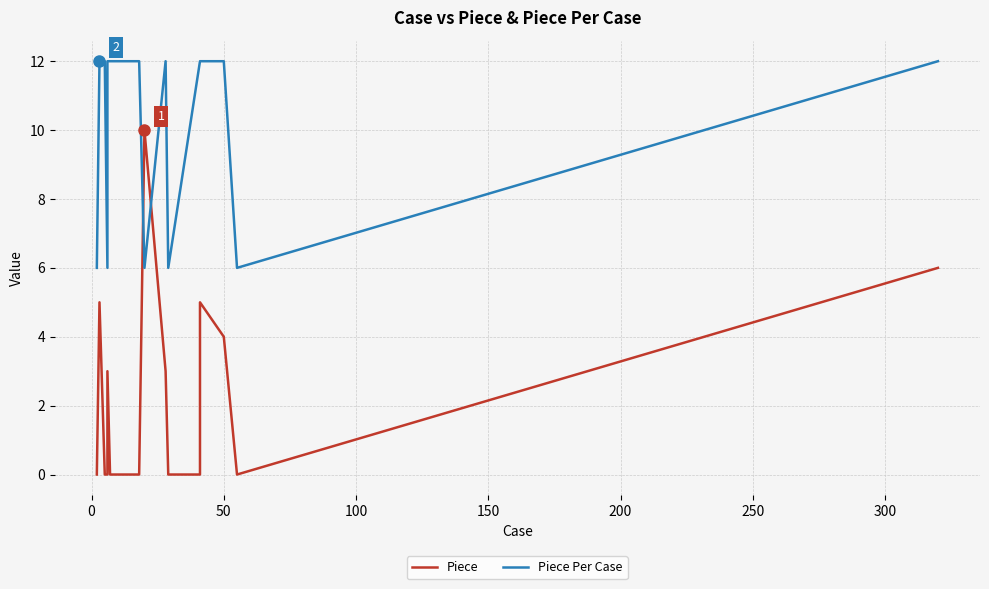

At 0, list the series in order from smallest to largest.

Piece, Piece Per Case